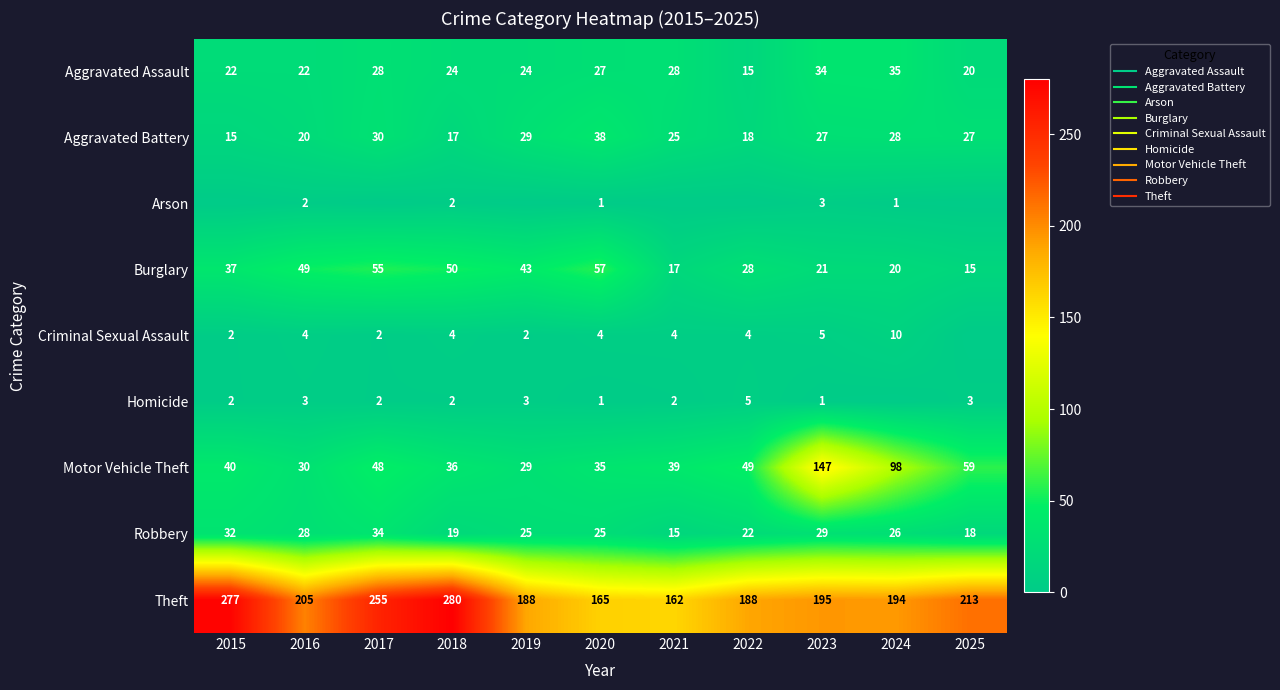

What is the minimum value for Robbery?

15